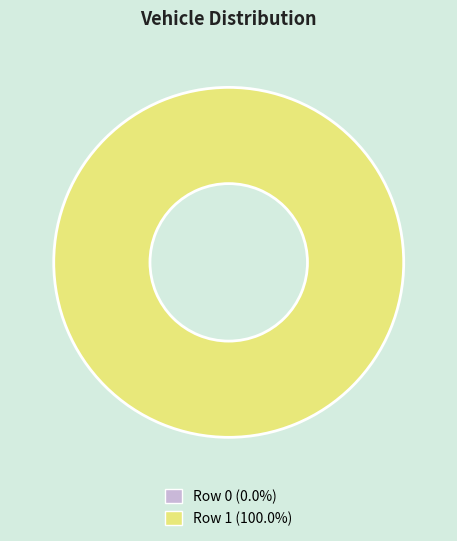

Is the sum of 1 and 0 greater than half?

Yes